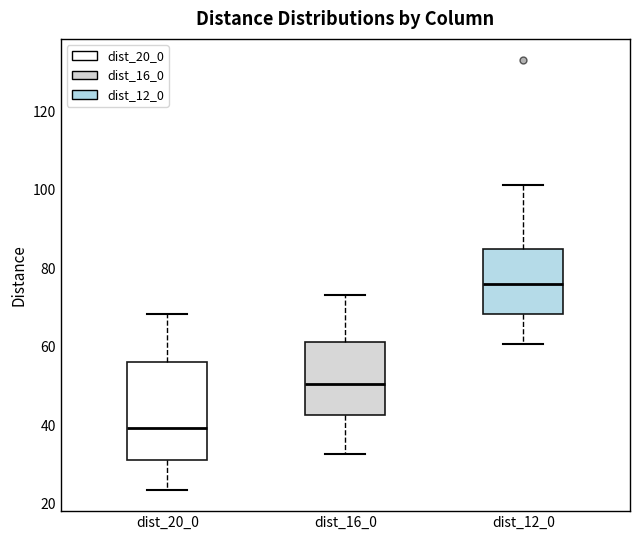

Where does the upper whisker of the box for dist_20_0 end on the y-axis? The values are not printed on the chart, so give them approximately, as read against the axis.

68